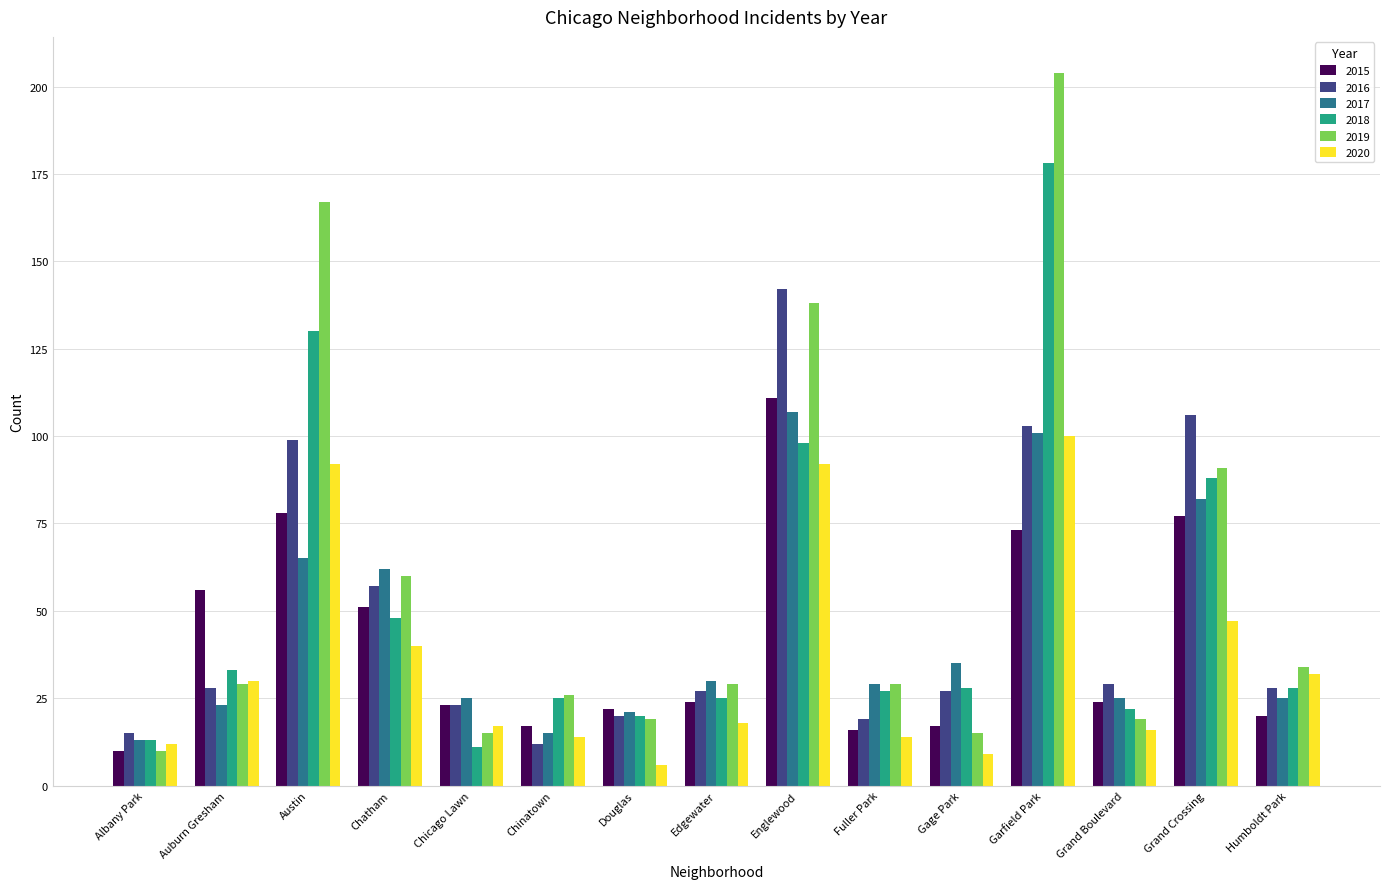

At which category is the sum across all series the highest?

Garfield Park